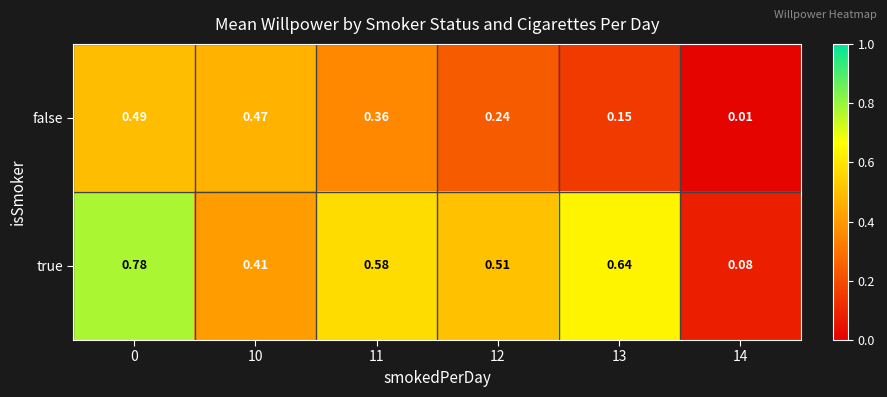

Which series has the widest spread of values?

true